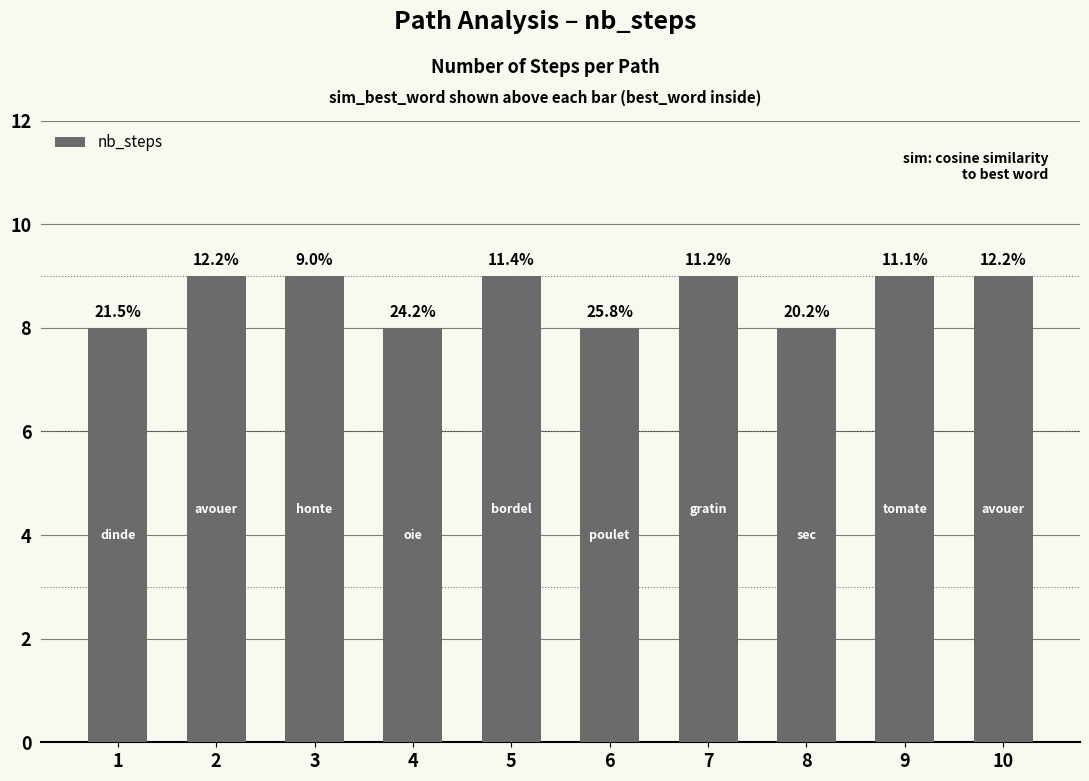

List the labels in order of value, largest first.

2, 3, 5, 7, 9, 10, 1, 4, 6, 8